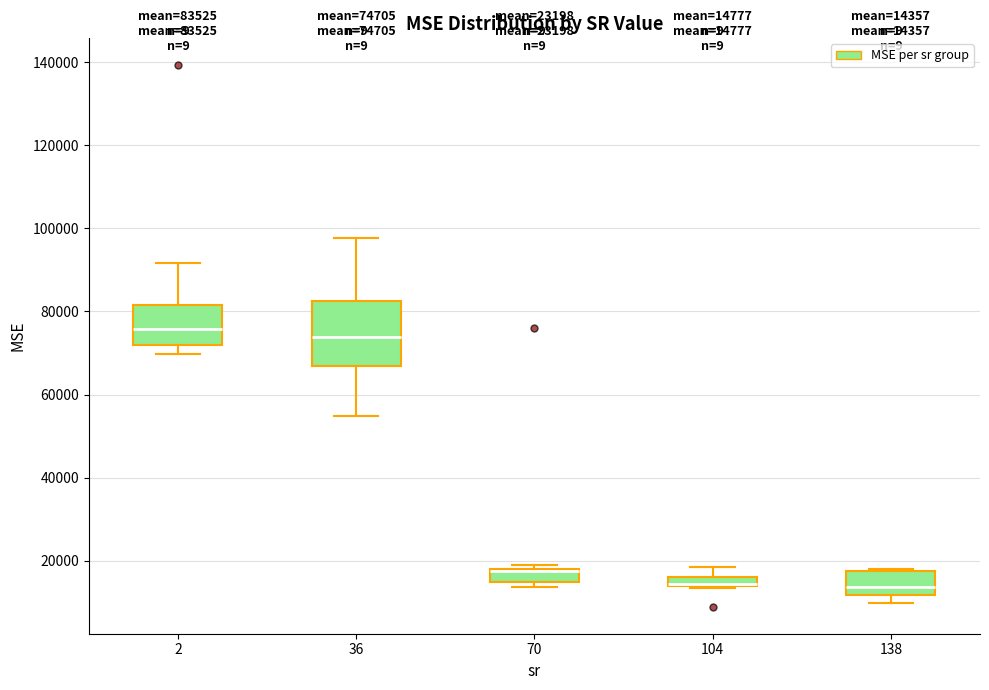

Comparing the boxes themselves (not the whiskers), which one is the tallest?

36